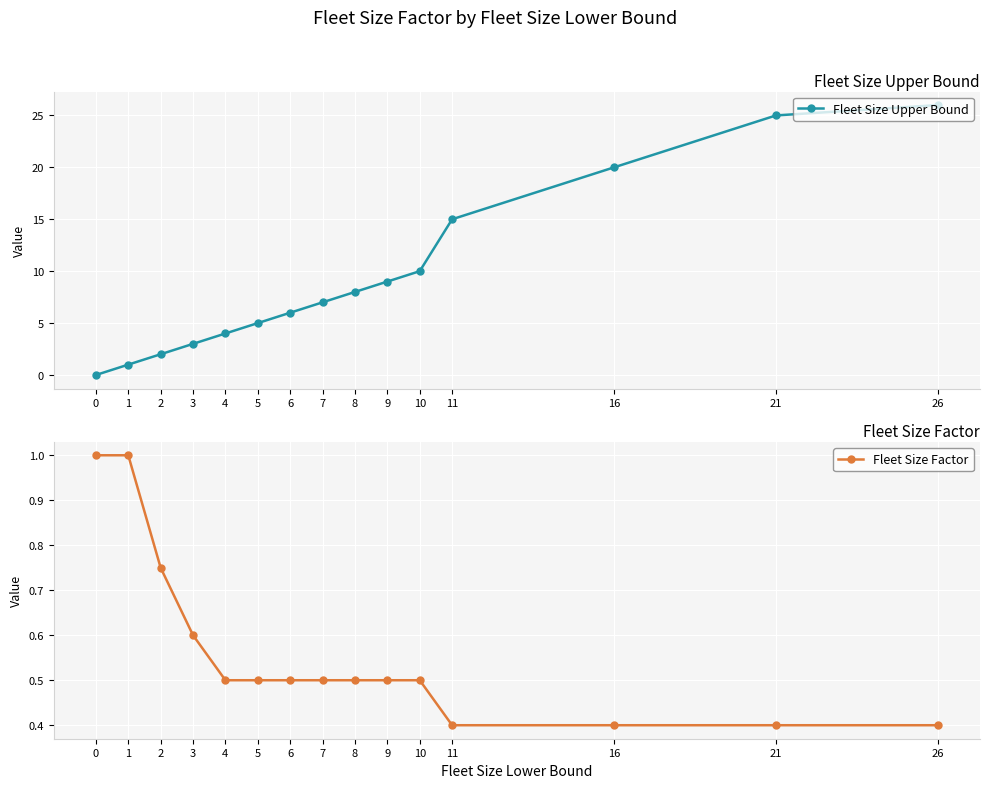

What is the average value of the Fleet Size Factor series?

0.6